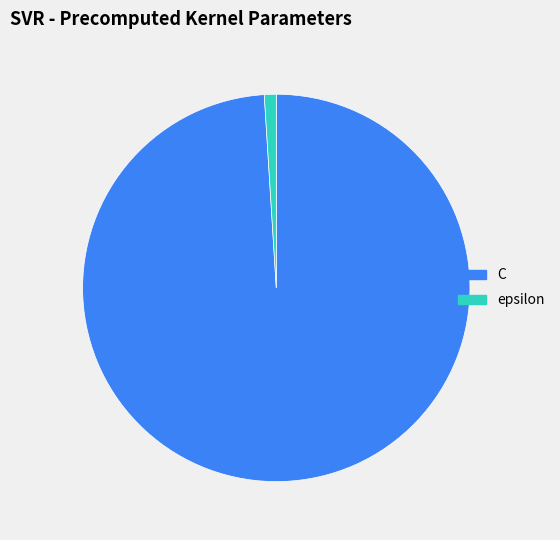

Do C and epsilon together represent more than half of the pie?

Yes